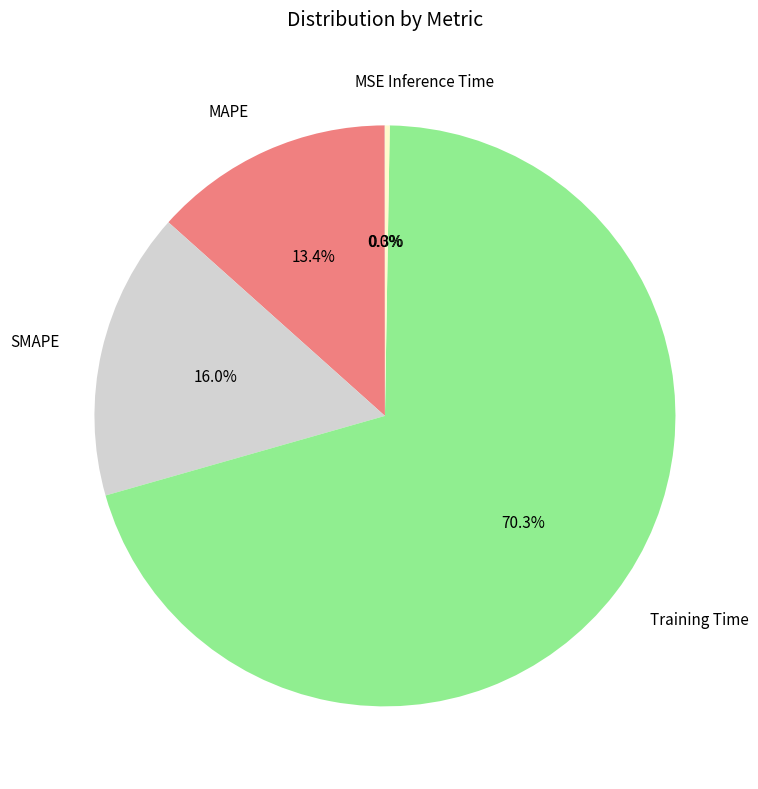

Which slice is the largest?

Training Time